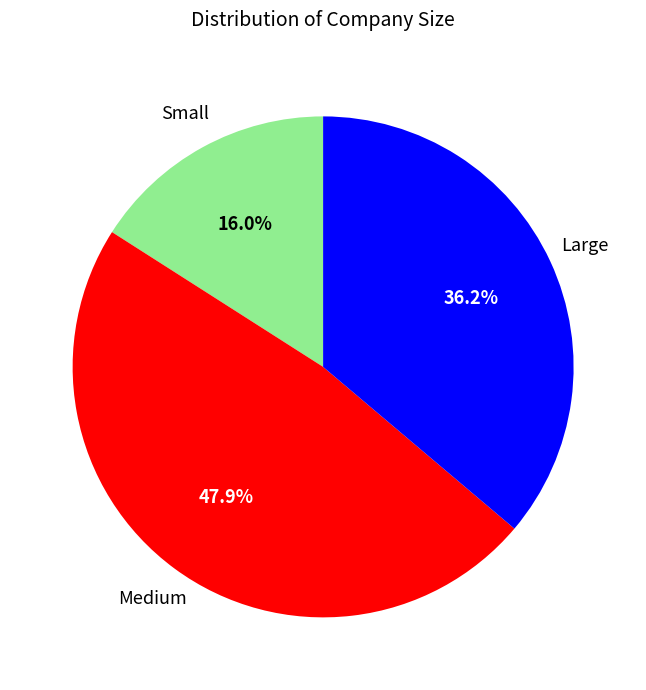

Is there a majority slice in this chart?

No